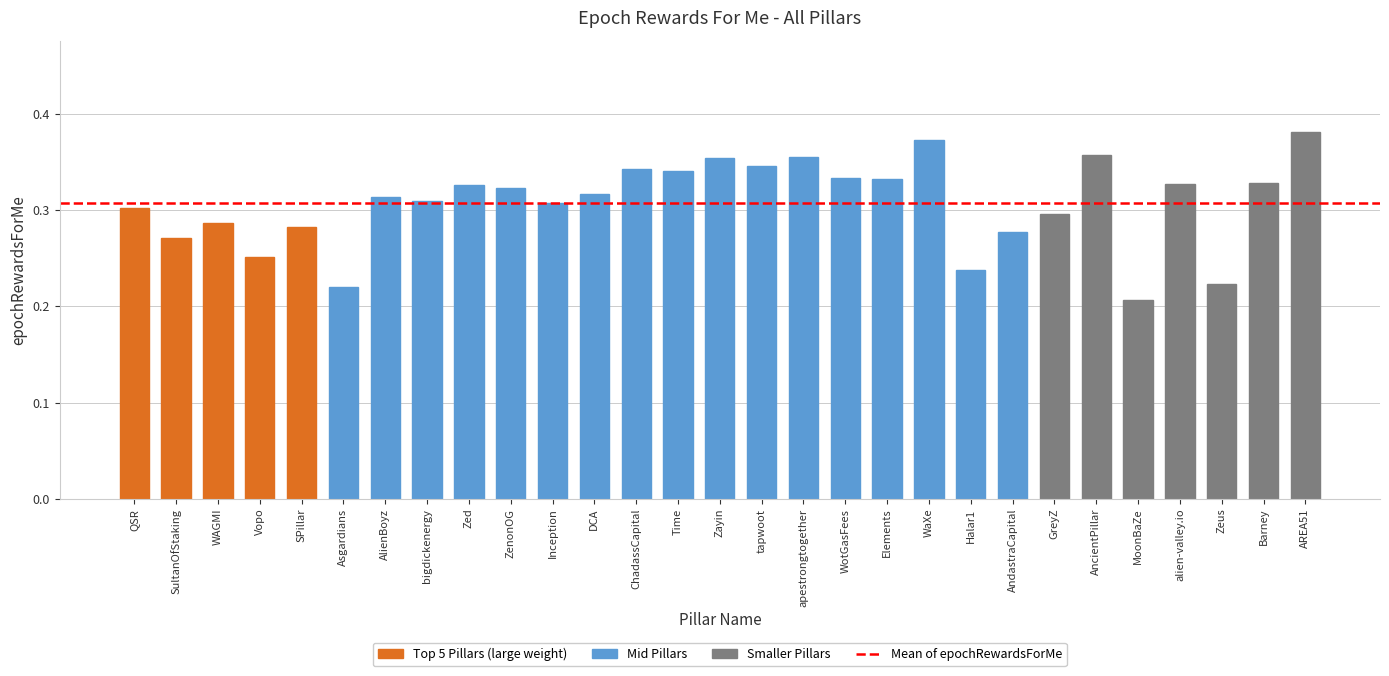

The chart shows a value of 0.5 at AncientPillar. True or false?

False